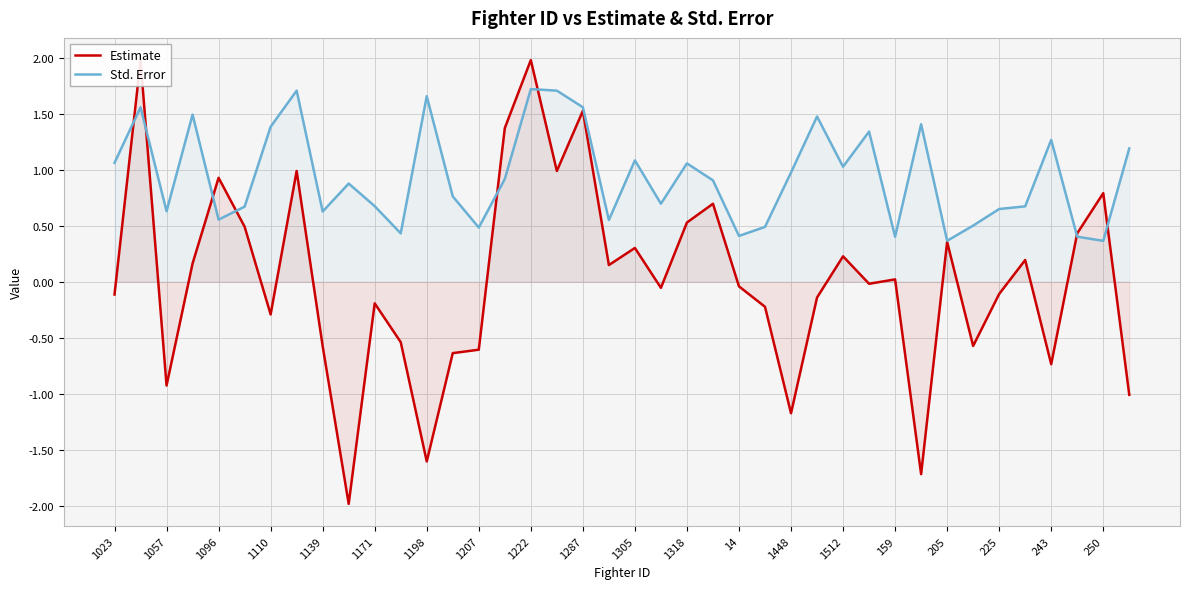

True or false: Estimate and Std. Error cross at least once.

True